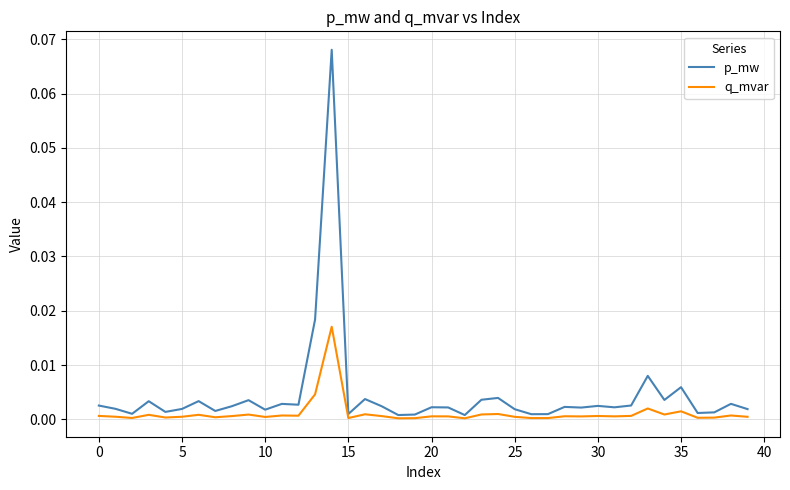

Which series has the widest spread of values?

p_mw